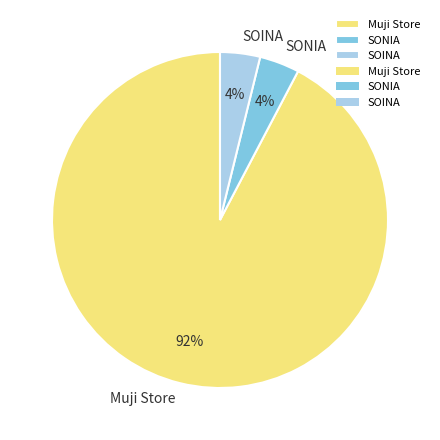

Do Muji Store and SOINA together represent more than half of the pie?

Yes